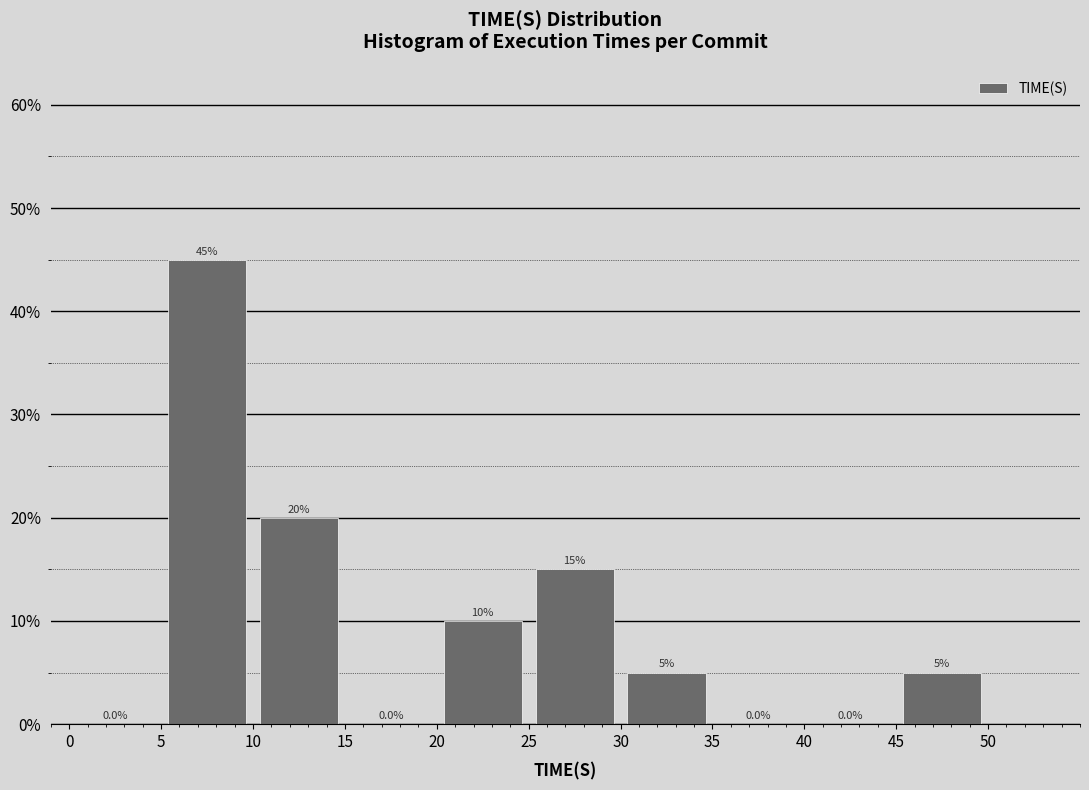

How tall is the bar that spans 10 to 15 on the x-axis?

20.0